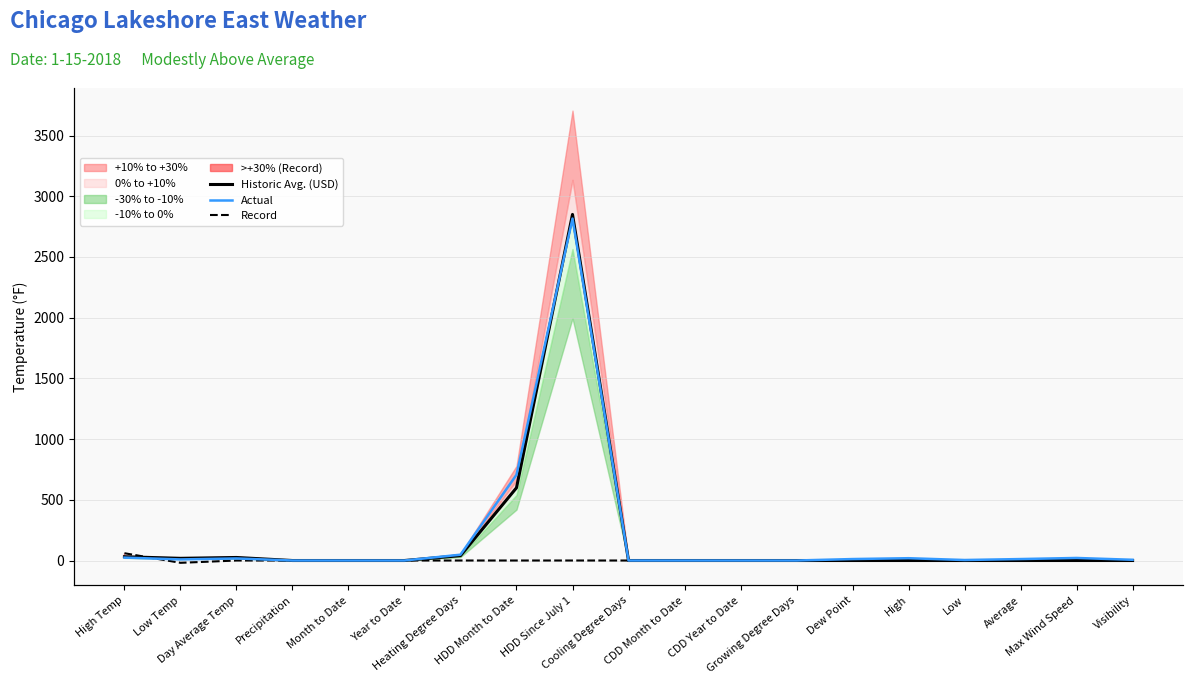

What is the label of the 3rd point from the right?

Average